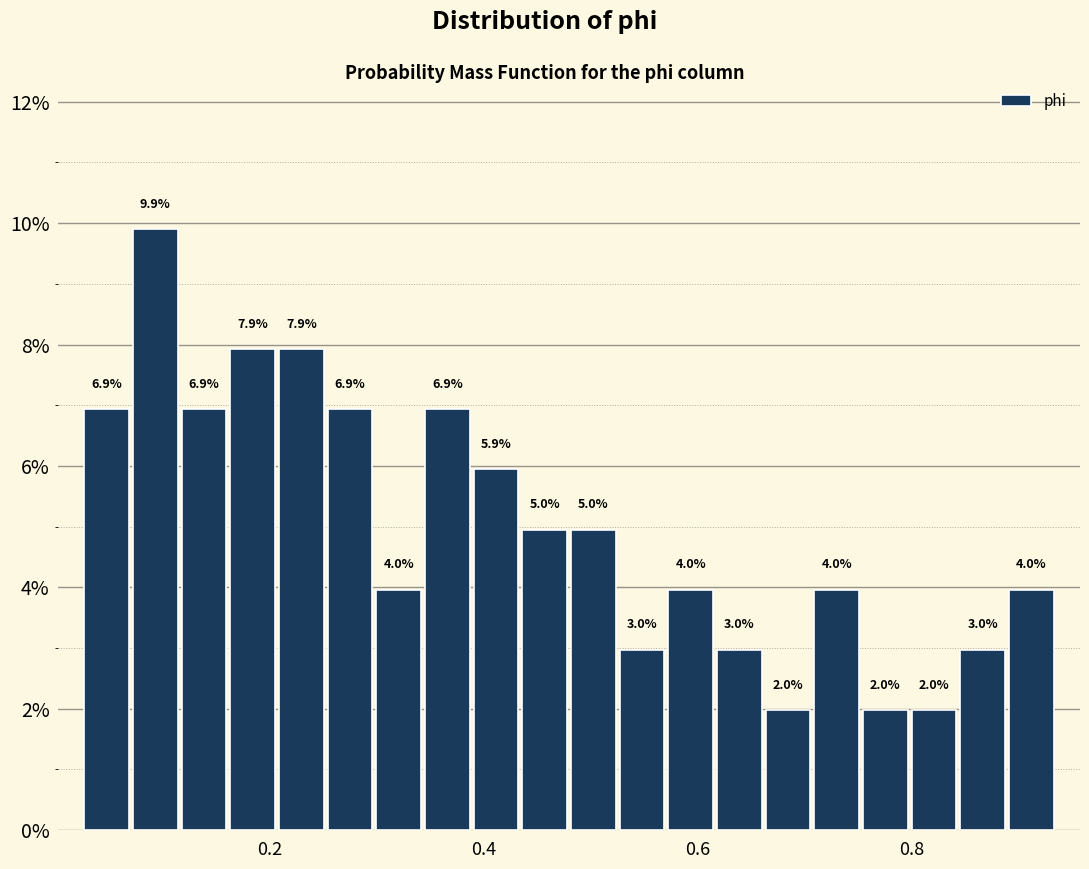

Read against the x-axis, roughly where is the centre of the tallest bar?

0.10